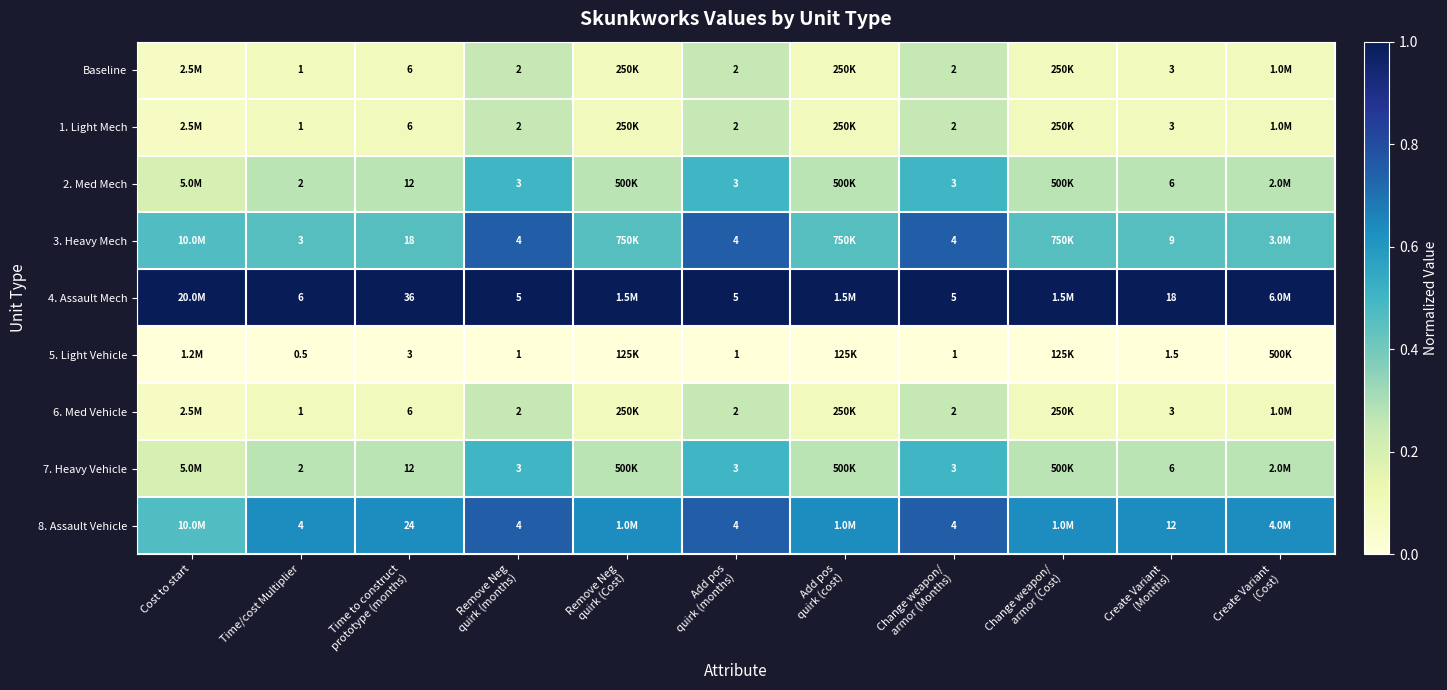

Where is Baseline nearest to the value 0?

Cost to start